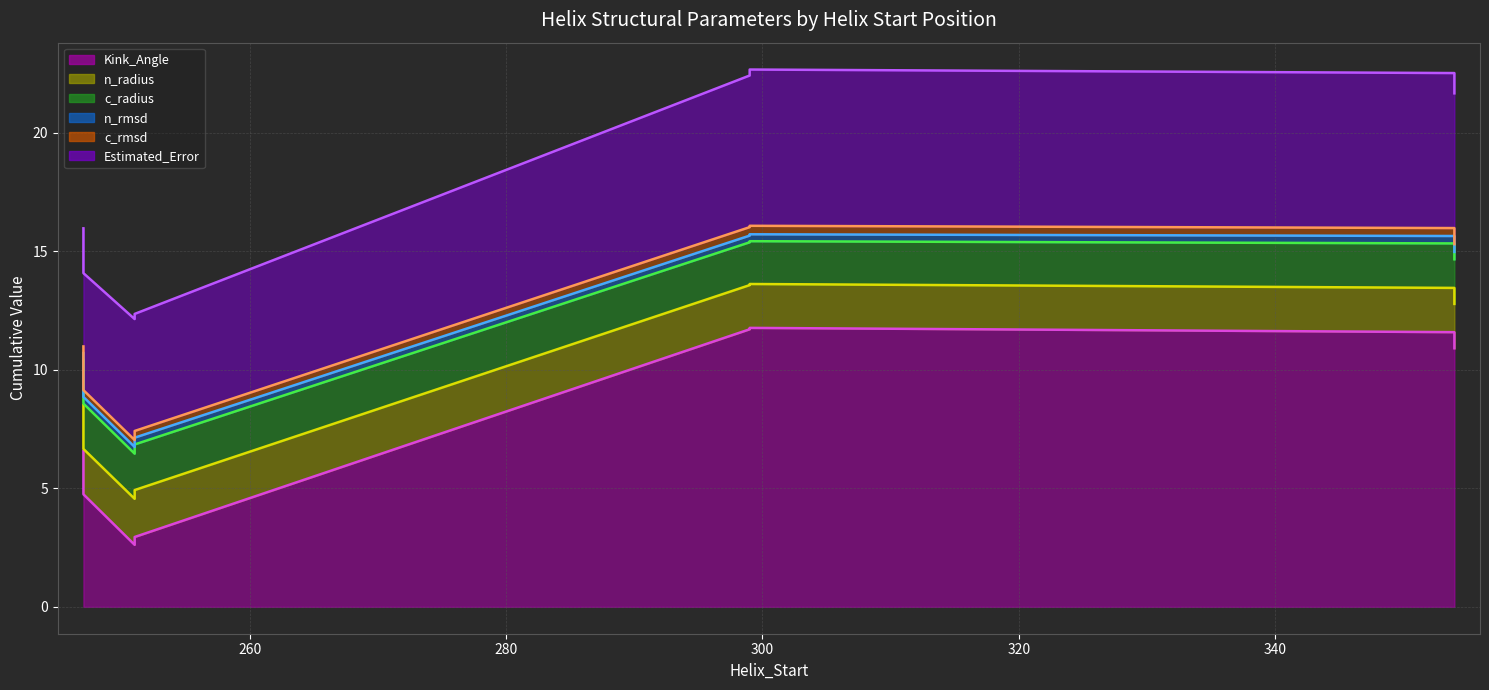

What is the difference between the highest and lowest values at 251?

4.7